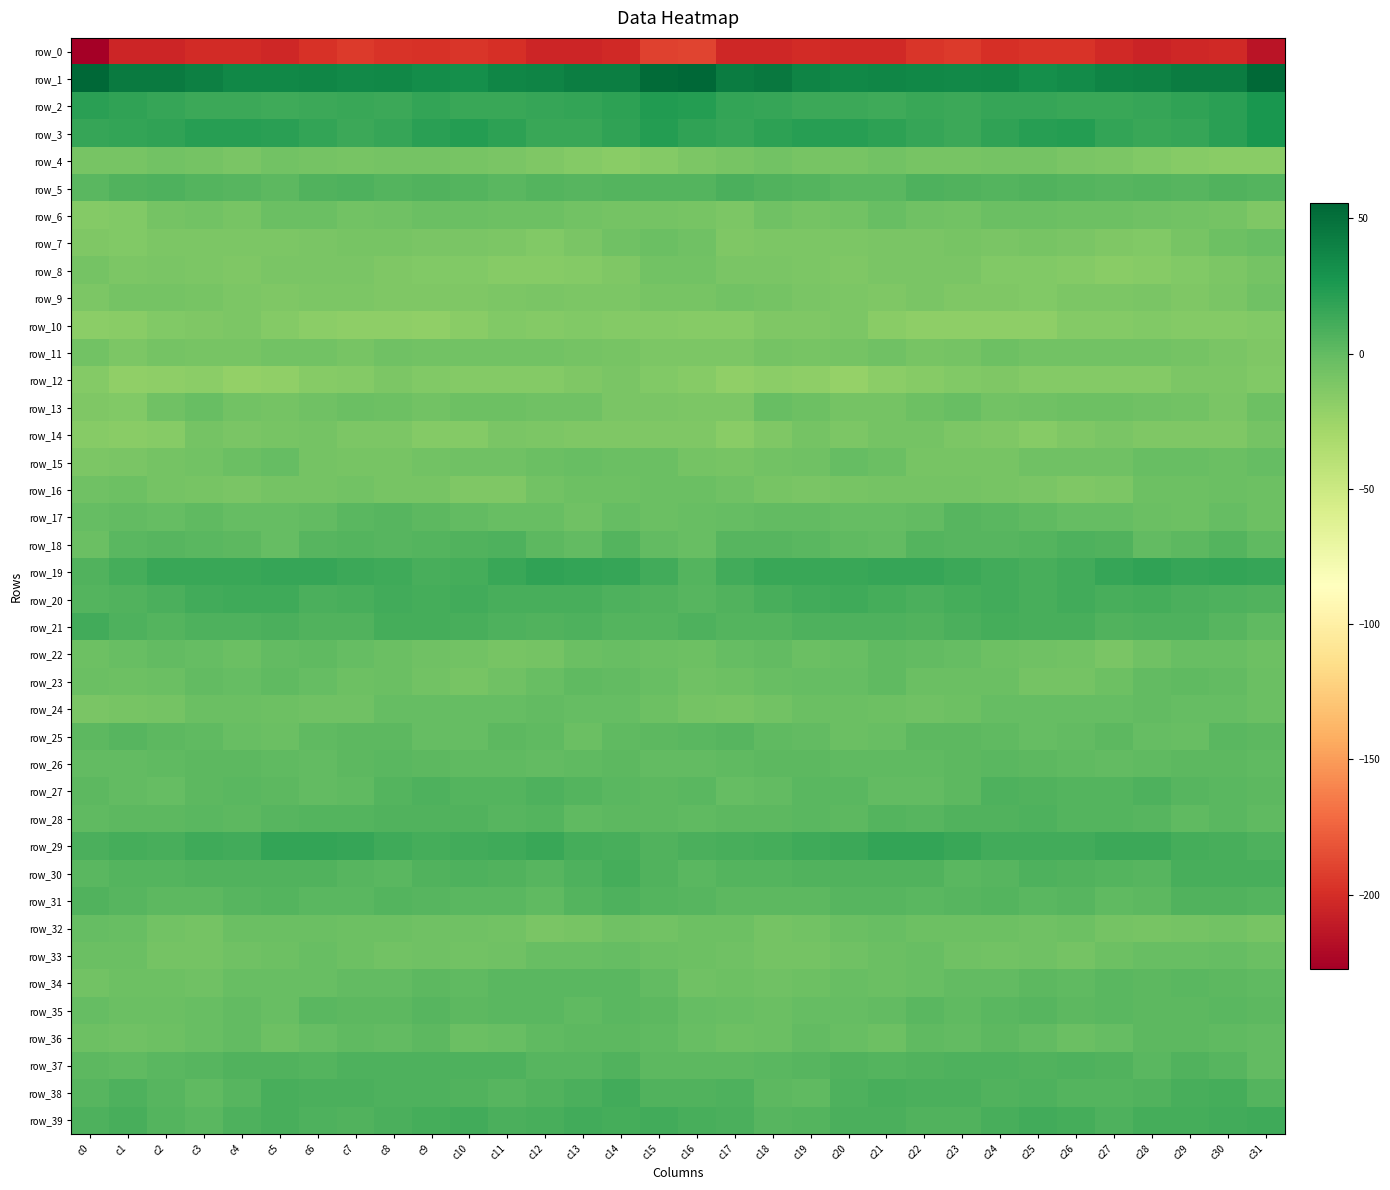

What is the minimum value for row_36?

-5.3